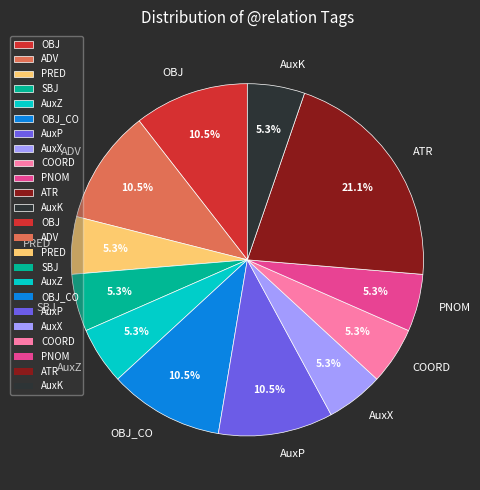

What is the largest slice in the pie chart?

ATR